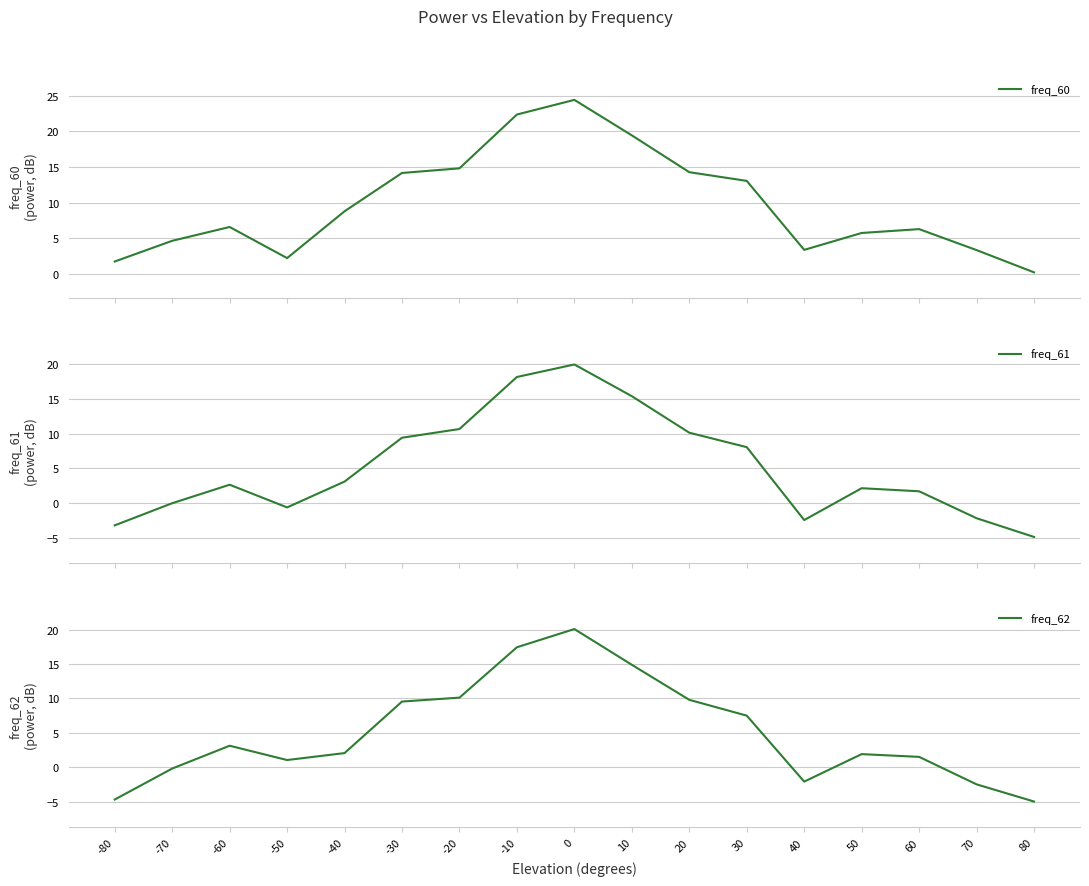

What is the average value of the freq_62 series?

5.0